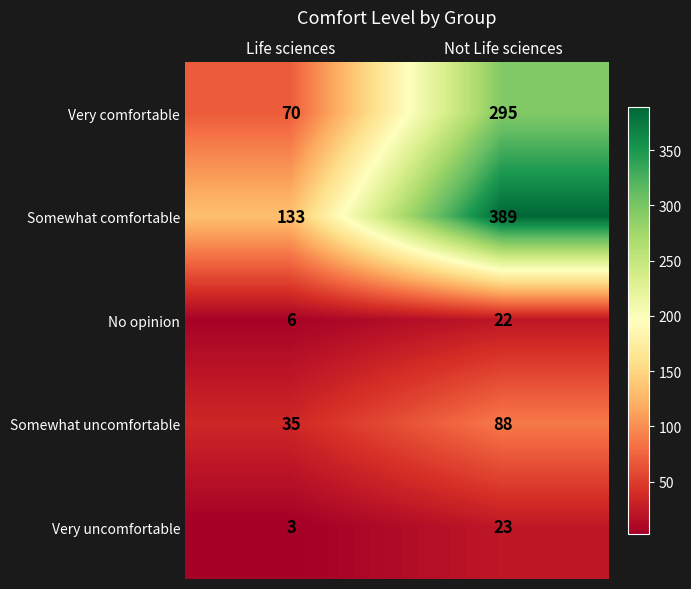

What is the total value across all series at Life sciences?

247